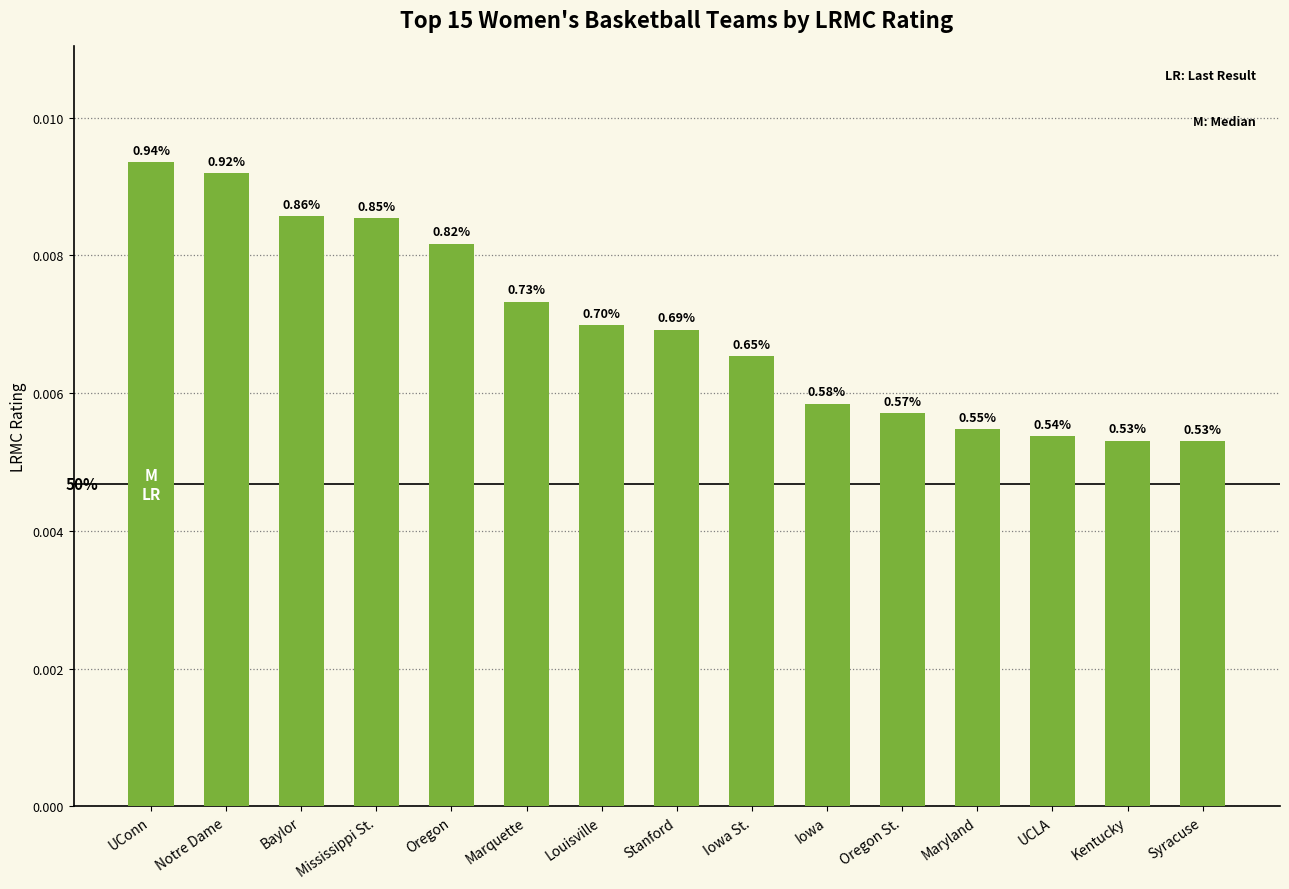

Are the bars horizontal?

No